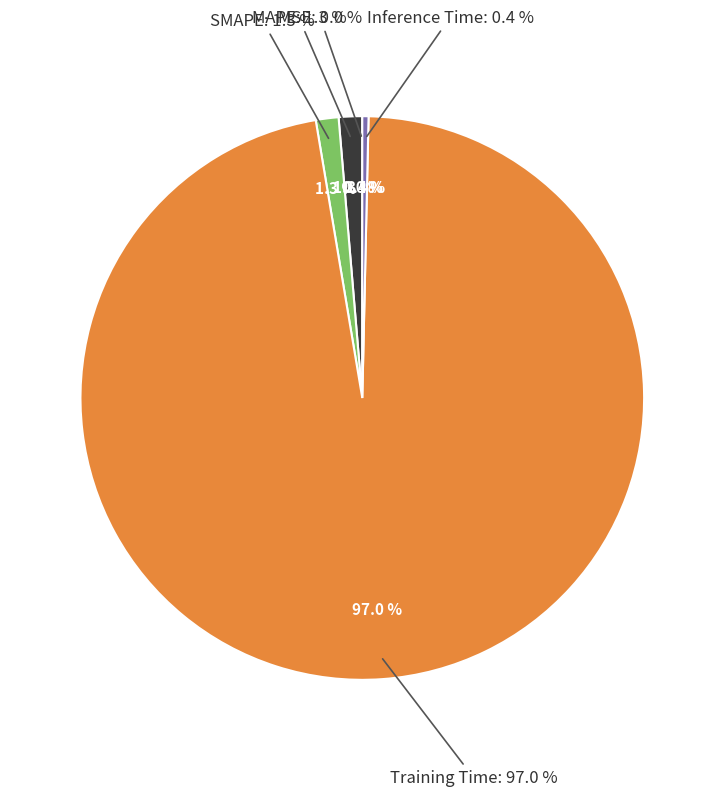

How many segments does this pie chart have?

5